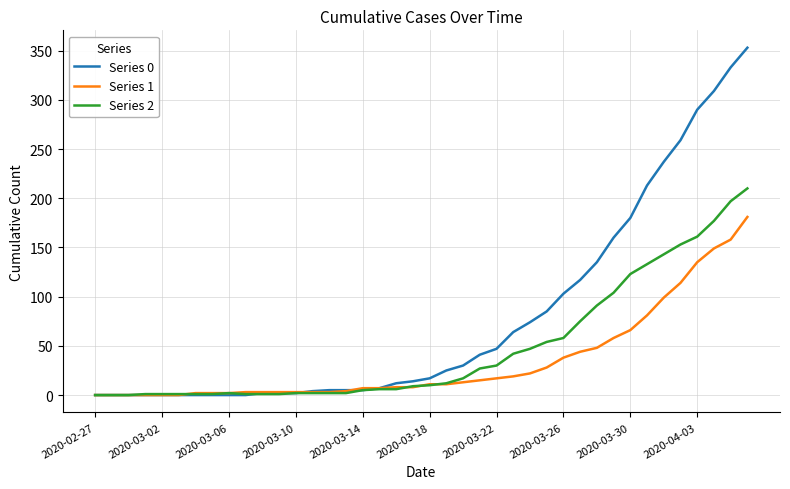

What is the maximum value shown in the chart?

353